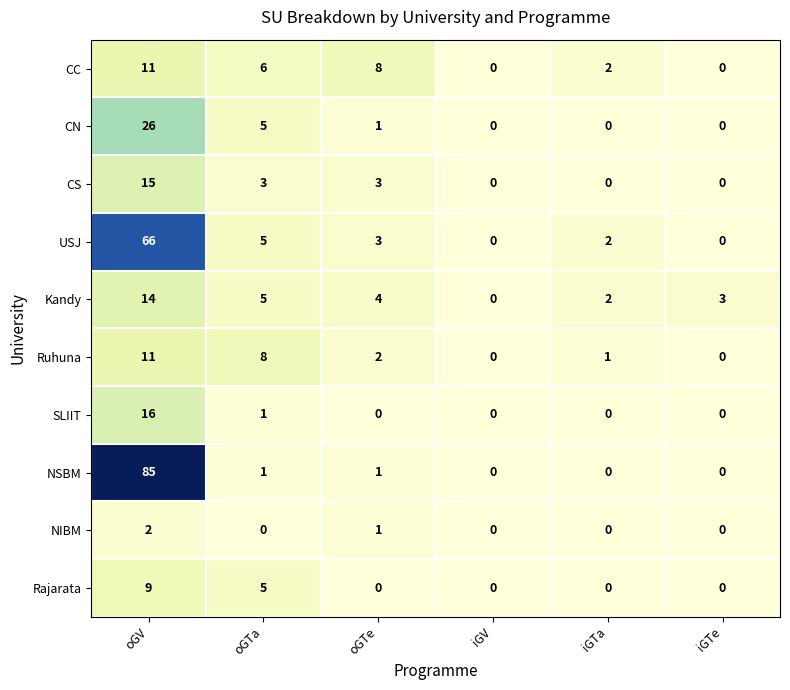

Which series has the widest spread of values?

NSBM